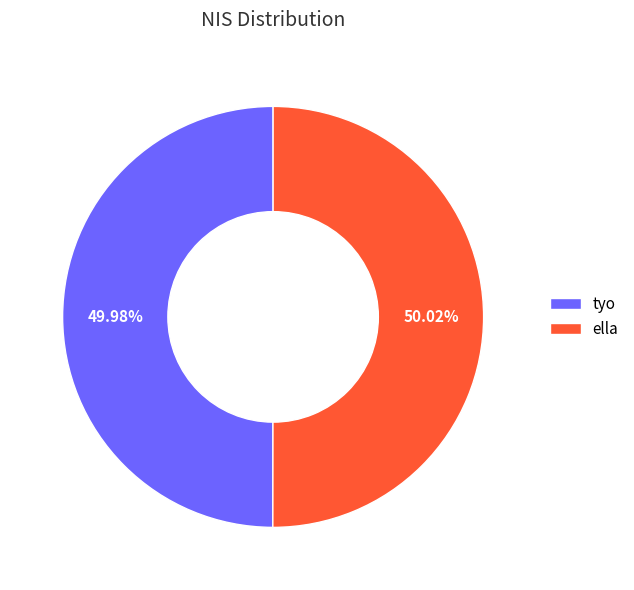

Is there any slice that represents more than half of the pie?

Yes